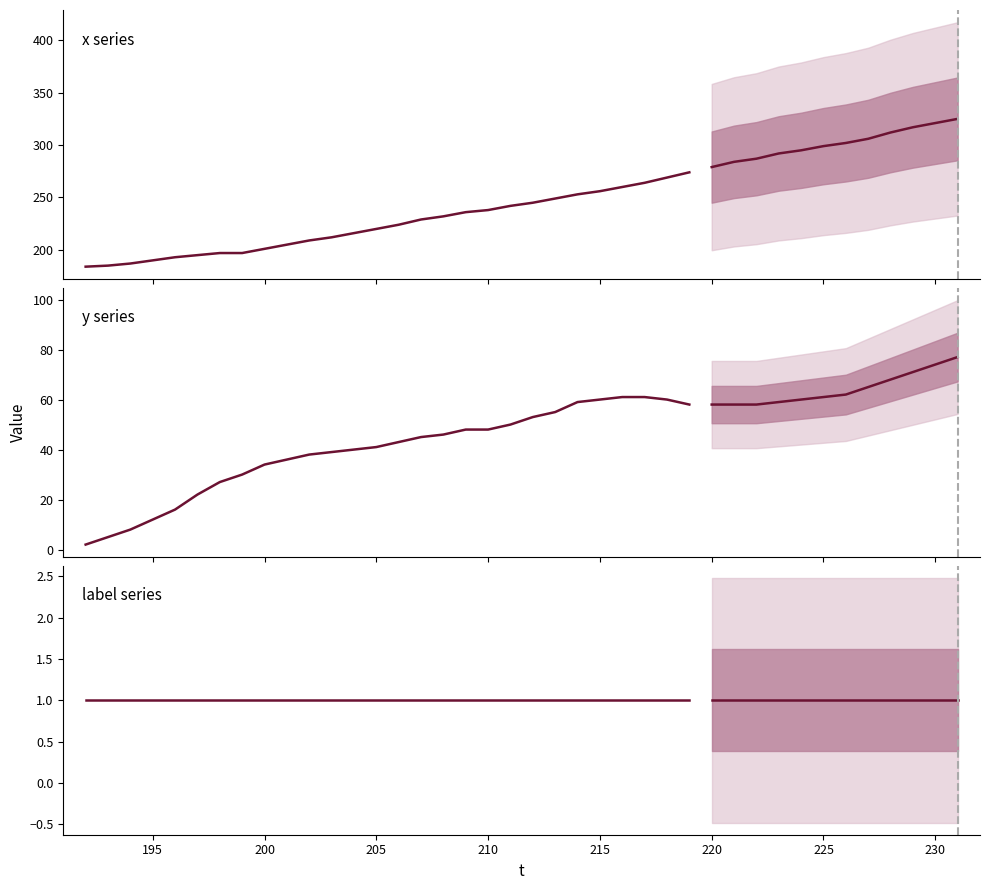

List the series in order of their overall mean, highest first.

x, y, label